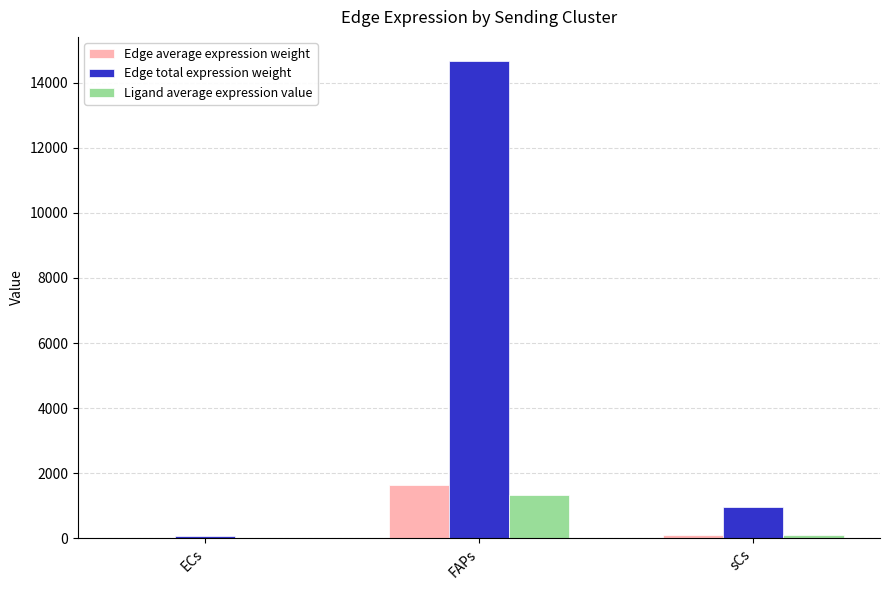

Reading right to left, list all the values displayed in this chart.

Edge average expression weight: sCs=105.1	FAPs=1631.0	ECs=6.5
Edge total expression weight: sCs=945.9	FAPs=14679.3	ECs=58.8
Ligand average expression value: sCs=84.6	FAPs=1312.7	ECs=5.3